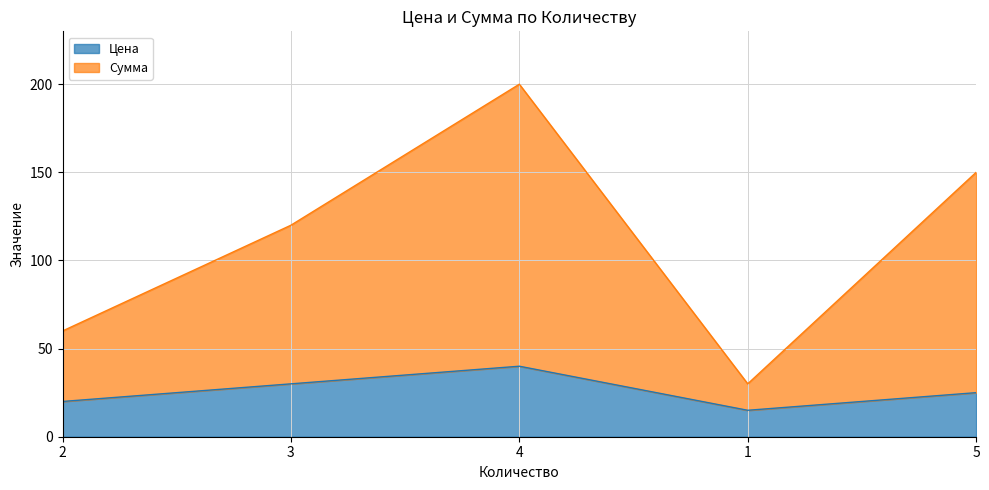

Where is the first local minimum for Сумма?

1